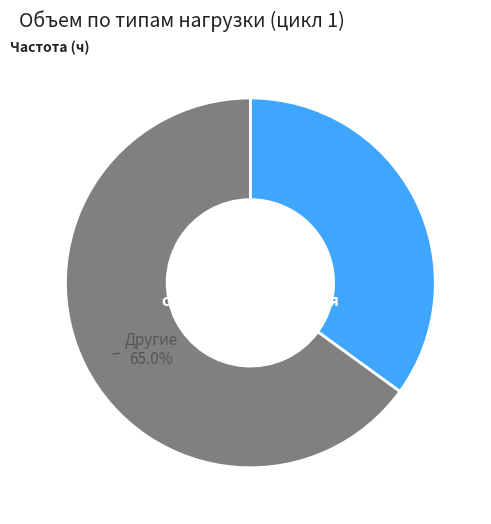

To the nearest percent, what is the combined percentage of специальная силовая and дистанционная?

40%